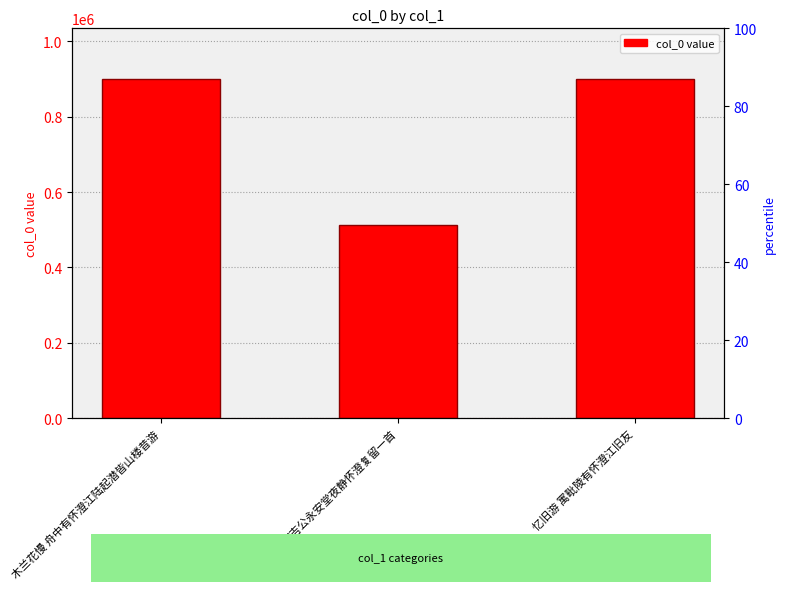

Are the bars horizontal?

No